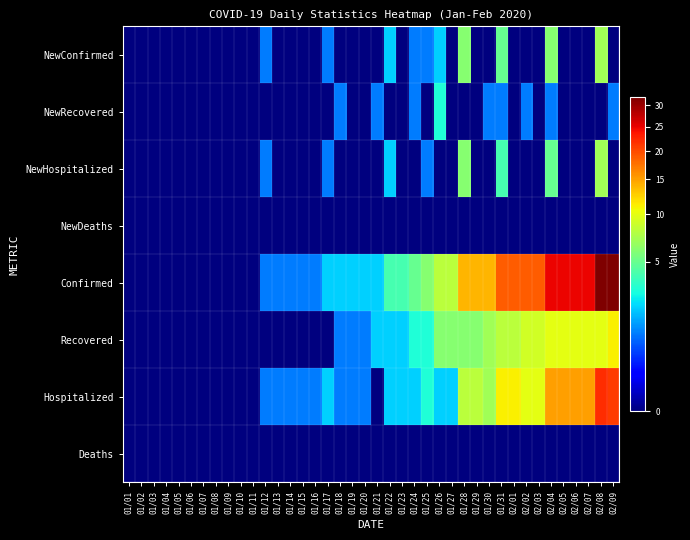

Reading right to left, extract all data points from this chart.

NewConfirmed: 02/09=0	02/08=7	02/07=0	02/06=0	02/05=0	02/04=6	02/03=0	02/02=0	02/01=0	01/31=5	01/30=0	01/29=0	01/28=6	01/27=0	01/26=2	01/25=1	01/24=1	01/23=0	01/22=2	01/21=0	01/20=0	01/19=0	01/18=0	01/17=1	01/16=0	01/15=0	01/14=0	01/13=0	01/12=1	01/11=0	01/10=0	01/09=0	01/08=0	01/07=0	01/06=0	01/05=0	01/04=0	01/03=0	01/02=0	01/01=0
NewRecovered: 02/09=1	02/08=0	02/07=0	02/06=0	02/05=0	02/04=1	02/03=0	02/02=1	02/01=0	01/31=1	01/30=1	01/29=0	01/28=0	01/27=0	01/26=3	01/25=0	01/24=1	01/23=0	01/22=0	01/21=1	01/20=0	01/19=0	01/18=1	01/17=0	01/16=0	01/15=0	01/14=0	01/13=0	01/12=0	01/11=0	01/10=0	01/09=0	01/08=0	01/07=0	01/06=0	01/05=0	01/04=0	01/03=0	01/02=0	01/01=0
NewHospitalized: 02/09=0	02/08=7	02/07=0	02/06=0	02/05=0	02/04=5	02/03=0	02/02=0	02/01=0	01/31=4	01/30=0	01/29=0	01/28=6	01/27=0	01/26=0	01/25=1	01/24=0	01/23=0	01/22=2	01/21=0	01/20=0	01/19=0	01/18=0	01/17=1	01/16=0	01/15=0	01/14=0	01/13=0	01/12=1	01/11=0	01/10=0	01/09=0	01/08=0	01/07=0	01/06=0	01/05=0	01/04=0	01/03=0	01/02=0	01/01=0
NewDeaths: 02/09=0	02/08=0	02/07=0	02/06=0	02/05=0	02/04=0	02/03=0	02/02=0	02/01=0	01/31=0	01/30=0	01/29=0	01/28=0	01/27=0	01/26=0	01/25=0	01/24=0	01/23=0	01/22=0	01/21=0	01/20=0	01/19=0	01/18=0	01/17=0	01/16=0	01/15=0	01/14=0	01/13=0	01/12=0	01/11=0	01/10=0	01/09=0	01/08=0	01/07=0	01/06=0	01/05=0	01/04=0	01/03=0	01/02=0	01/01=0
Confirmed: 02/09=32	02/08=32	02/07=25	02/06=25	02/05=25	02/04=25	02/03=19	02/02=19	02/01=19	01/31=19	01/30=14	01/29=14	01/28=14	01/27=8	01/26=8	01/25=6	01/24=5	01/23=4	01/22=4	01/21=2	01/20=2	01/19=2	01/18=2	01/17=2	01/16=1	01/15=1	01/14=1	01/13=1	01/12=1	01/11=0	01/10=0	01/09=0	01/08=0	01/07=0	01/06=0	01/05=0	01/04=0	01/03=0	01/02=0	01/01=0
Recovered: 02/09=11	02/08=10	02/07=10	02/06=10	02/05=10	02/04=10	02/03=9	02/02=9	02/01=8	01/31=8	01/30=7	01/29=6	01/28=6	01/27=6	01/26=6	01/25=3	01/24=3	01/23=2	01/22=2	01/21=2	01/20=1	01/19=1	01/18=1	01/17=0	01/16=0	01/15=0	01/14=0	01/13=0	01/12=0	01/11=0	01/10=0	01/09=0	01/08=0	01/07=0	01/06=0	01/05=0	01/04=0	01/03=0	01/02=0	01/01=0
Hospitalized: 02/09=21	02/08=22	02/07=15	02/06=15	02/05=15	02/04=15	02/03=10	02/02=10	02/01=11	01/31=11	01/30=7	01/29=8	01/28=8	01/27=2	01/26=2	01/25=3	01/24=2	01/23=2	01/22=2	01/21=0	01/20=1	01/19=1	01/18=1	01/17=2	01/16=1	01/15=1	01/14=1	01/13=1	01/12=1	01/11=0	01/10=0	01/09=0	01/08=0	01/07=0	01/06=0	01/05=0	01/04=0	01/03=0	01/02=0	01/01=0
Deaths: 02/09=0	02/08=0	02/07=0	02/06=0	02/05=0	02/04=0	02/03=0	02/02=0	02/01=0	01/31=0	01/30=0	01/29=0	01/28=0	01/27=0	01/26=0	01/25=0	01/24=0	01/23=0	01/22=0	01/21=0	01/20=0	01/19=0	01/18=0	01/17=0	01/16=0	01/15=0	01/14=0	01/13=0	01/12=0	01/11=0	01/10=0	01/09=0	01/08=0	01/07=0	01/06=0	01/05=0	01/04=0	01/03=0	01/02=0	01/01=0